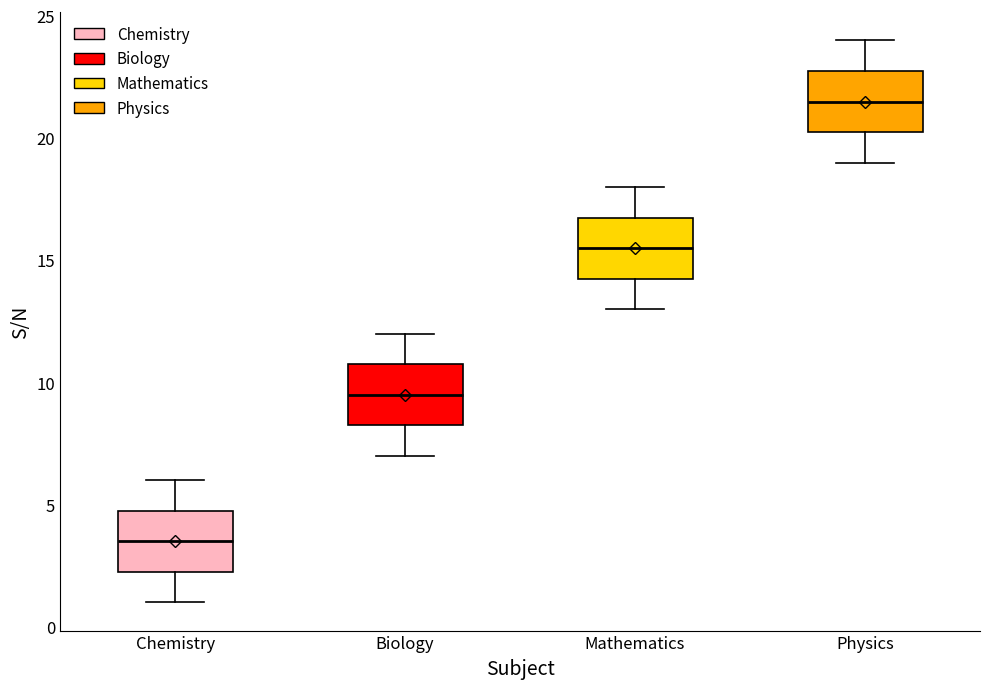

Where does the lower whisker of the box for Mathematics end on the y-axis? The values are not printed on the chart, so give them approximately, as read against the axis.

13.0